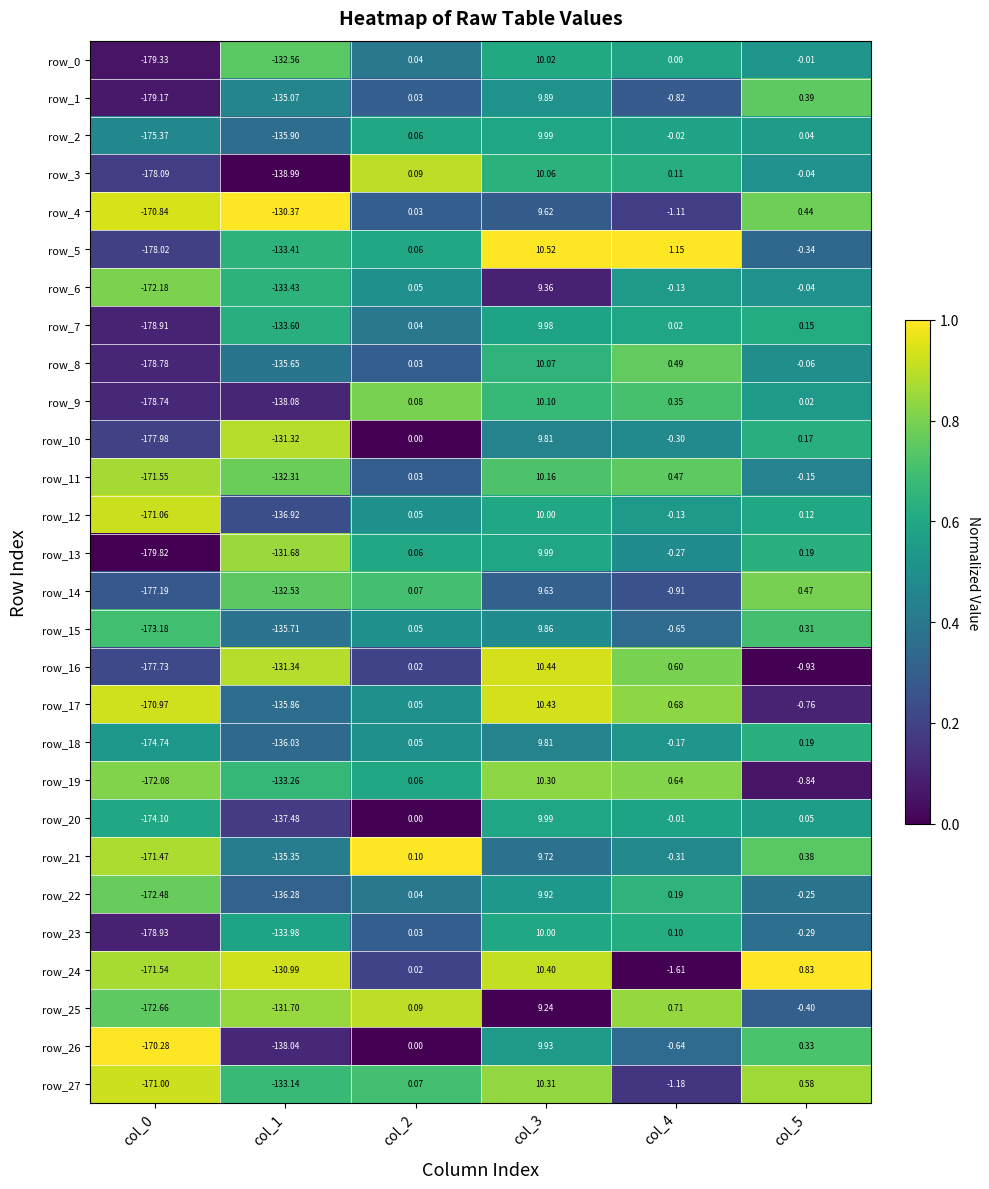

What is the sum of all row_6 values?

-296.4